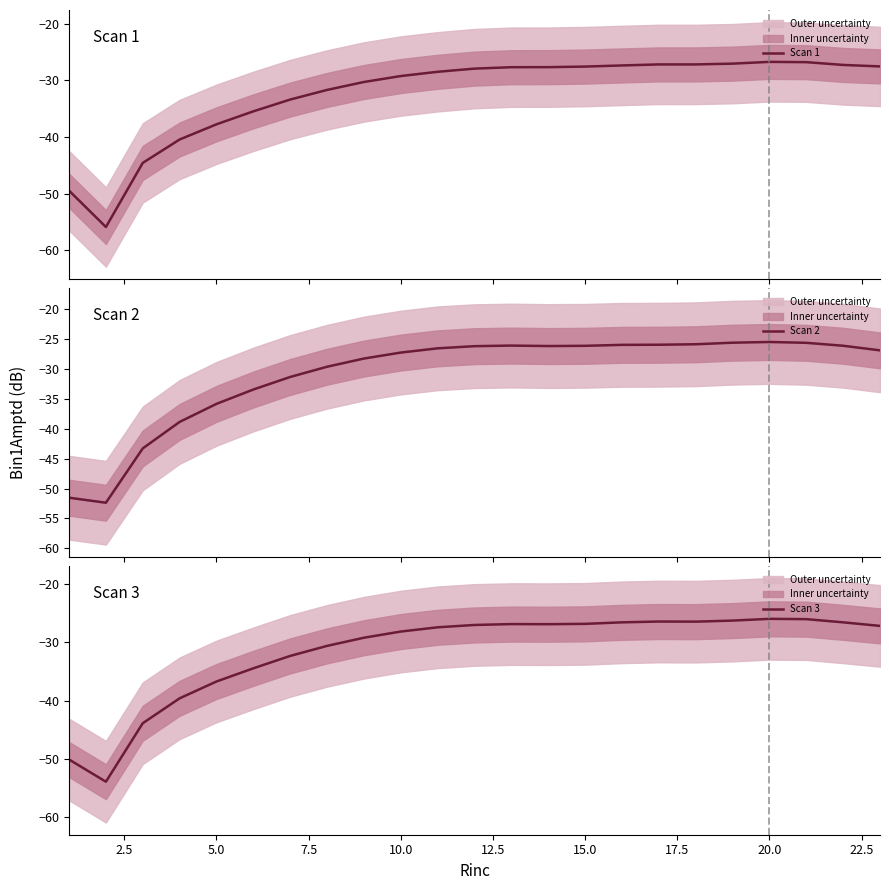

What is the difference between the maximum and minimum values in the Scan 3 series?

28.0